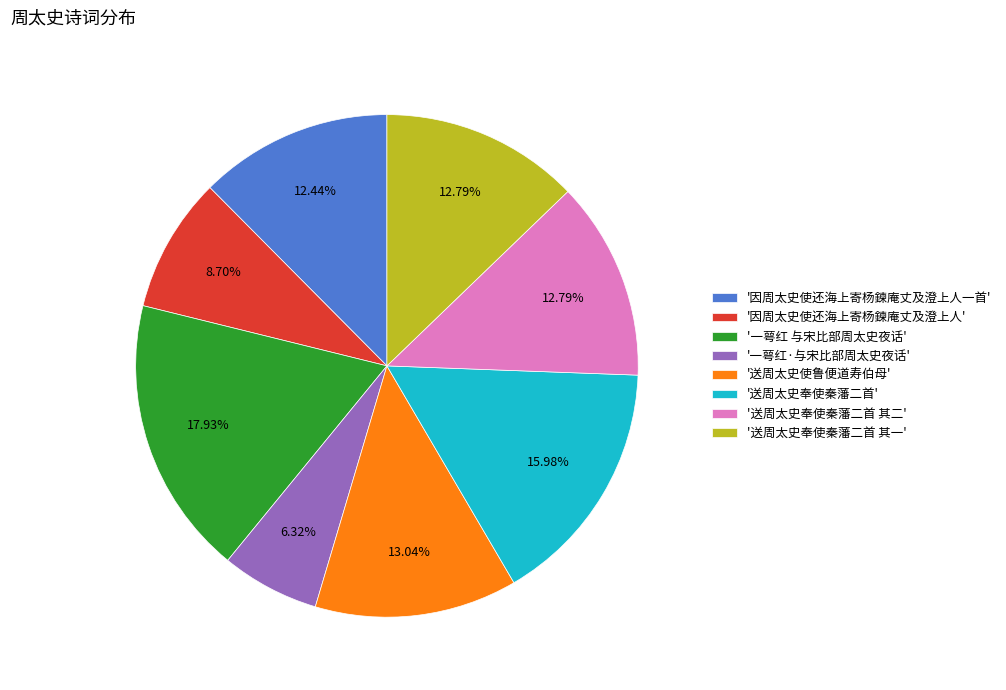

Does '因周太史使还海上寄杨鍊庵丈及澄上人一首' account for over 50% of the chart?

No